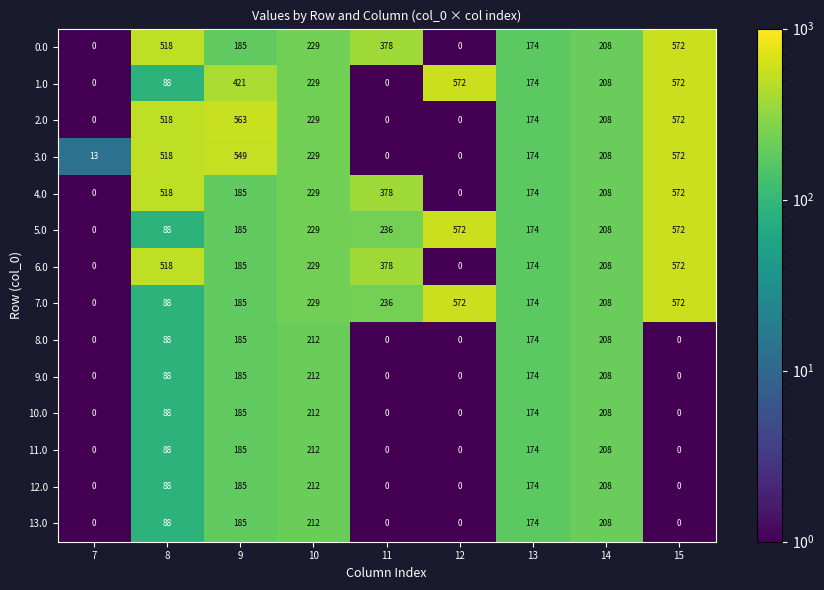

At which label does 8.0 reach its peak?

10